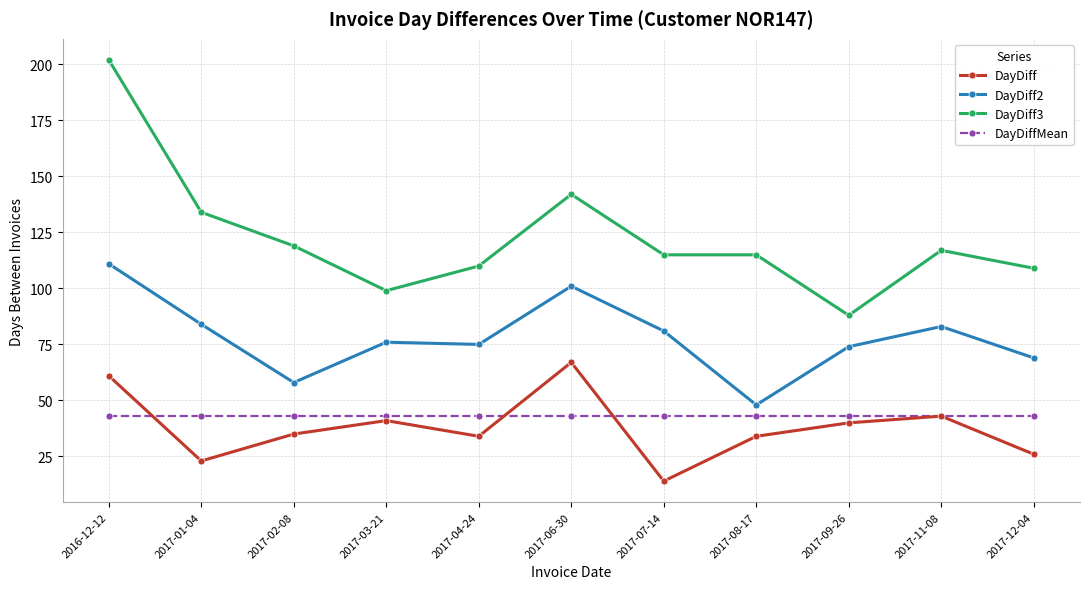

Where does the DayDiff series first go above 35?

2016-12-12